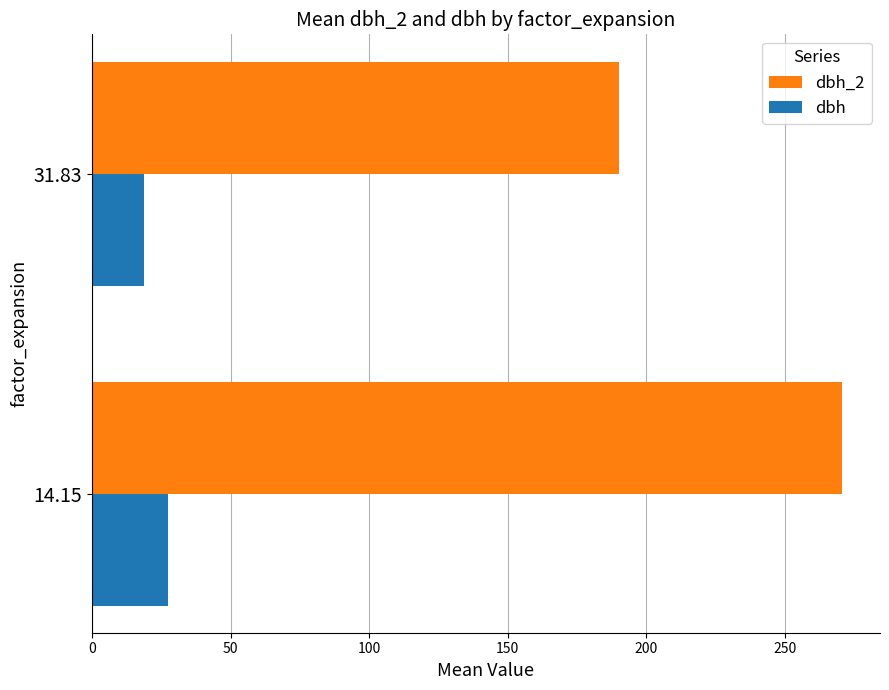

The value of dbh_2 at 14.15 is 270.7. True or false?

True